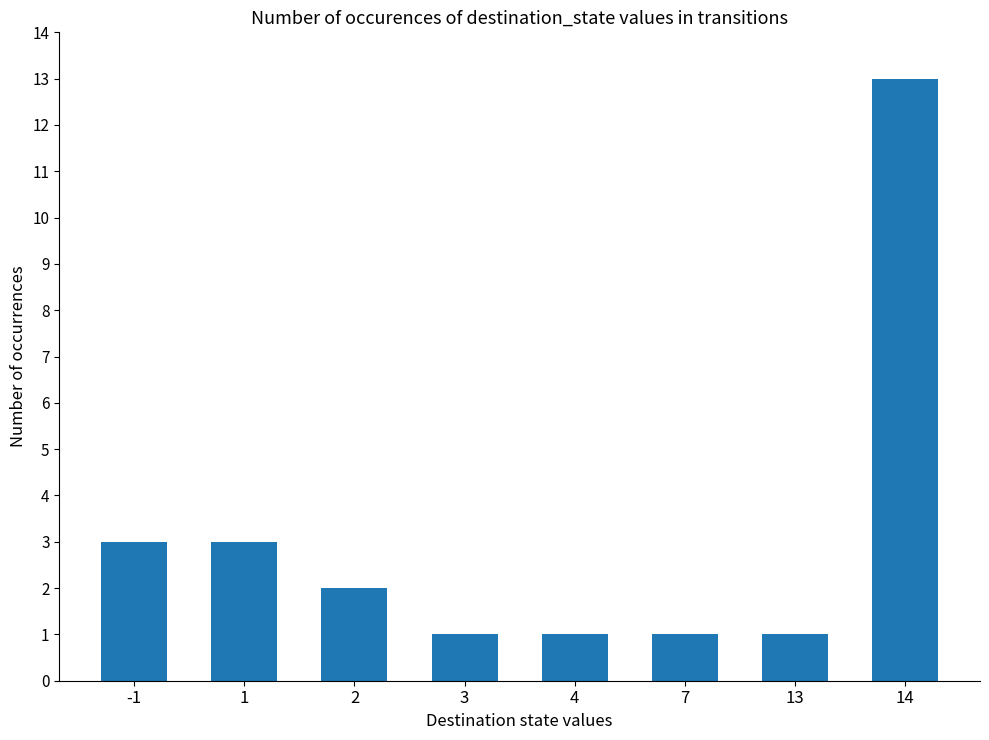

What is the difference between the second highest and minimum values?

2